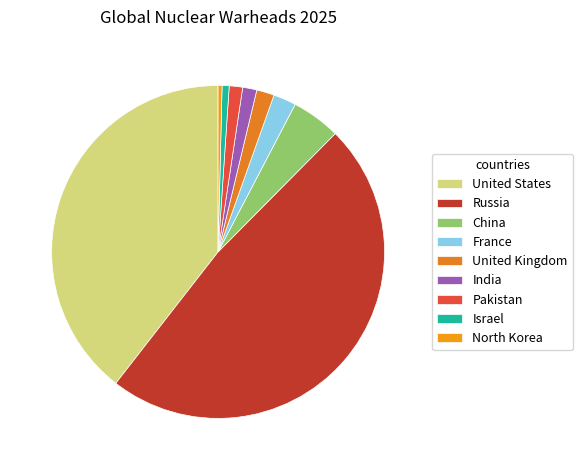

How many slices are in this pie chart?

9